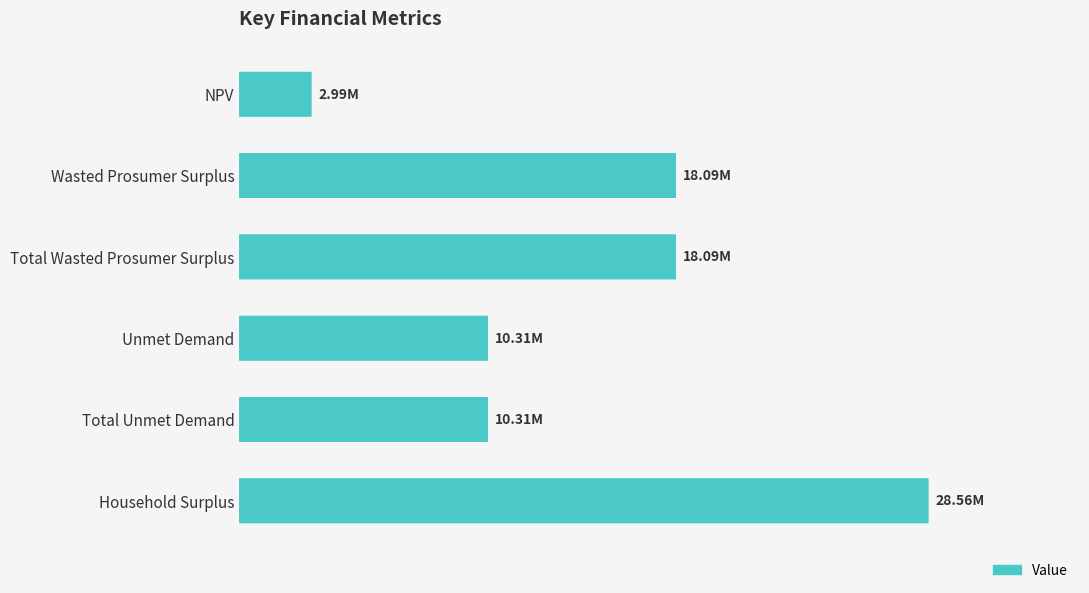

What is the difference between the maximum and minimum values?

25568357.5